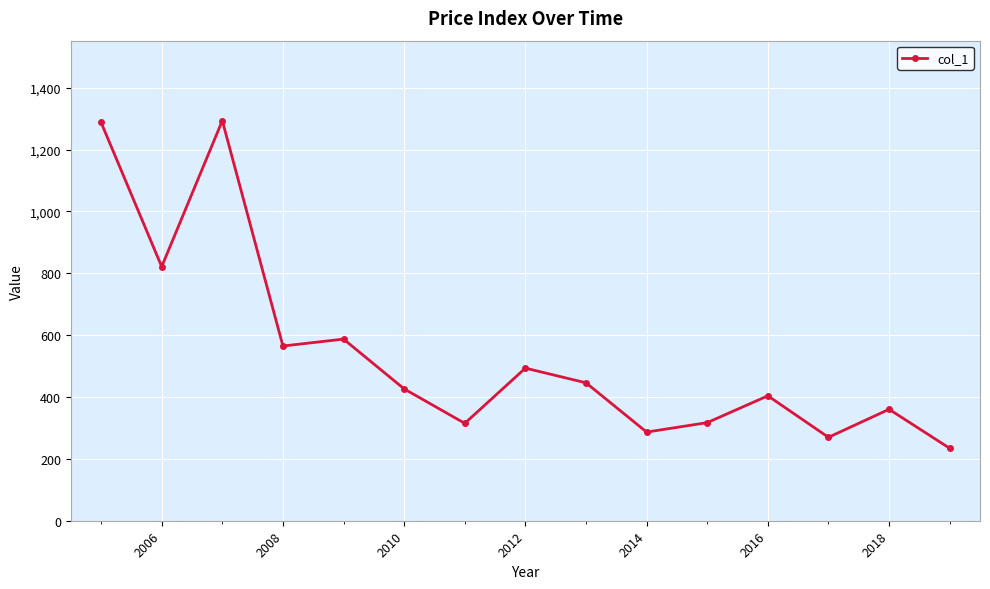

What is the value of the 9th point from the left?

445.9